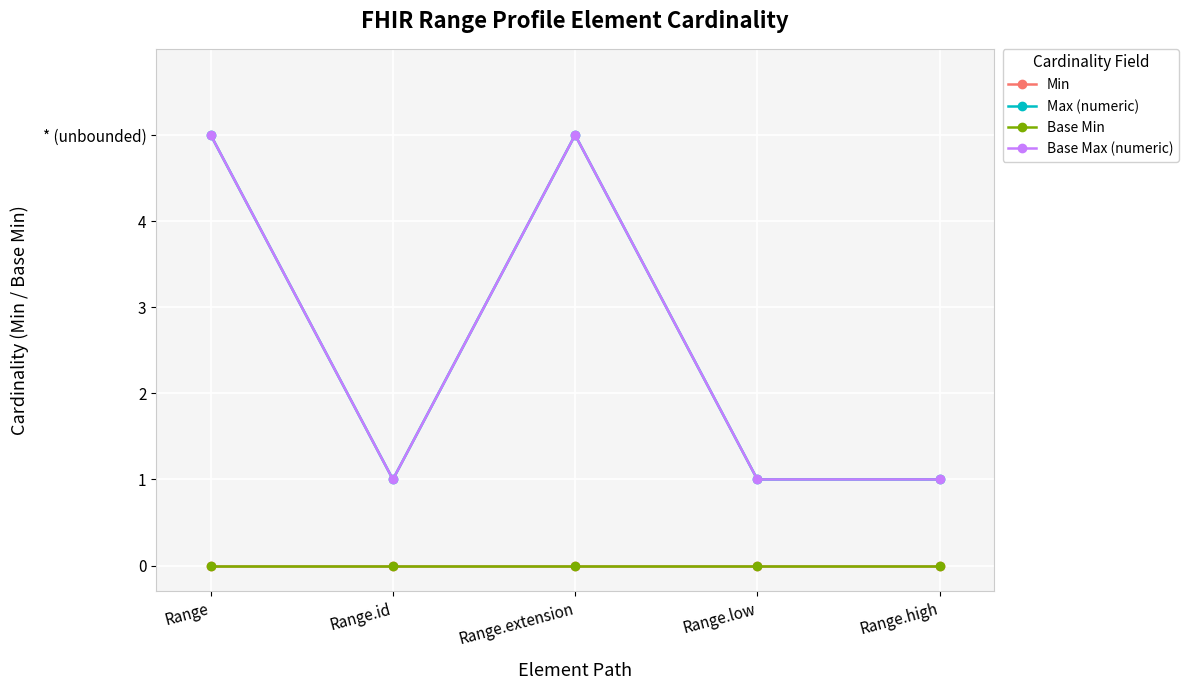

Is this an area chart (filled region under the line)?

No